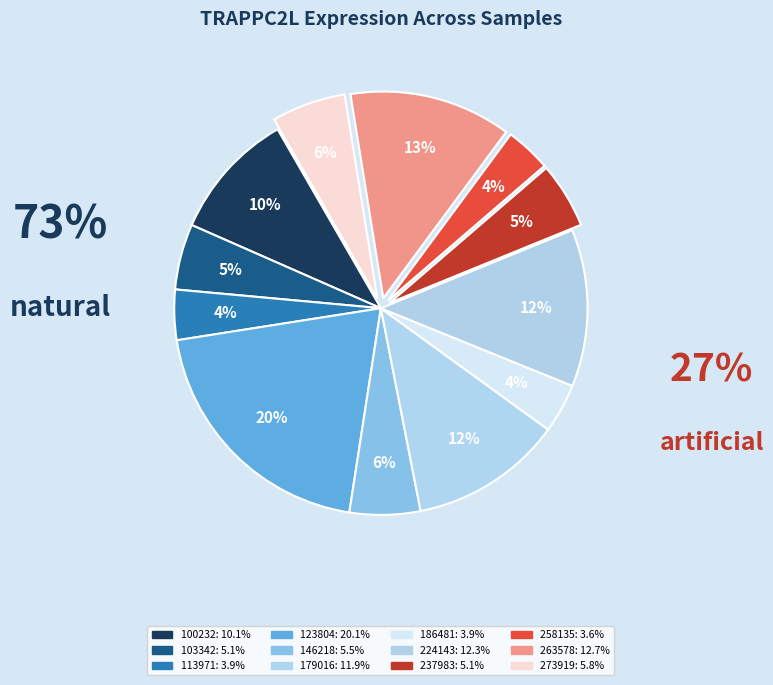

Between 224143 and 123804, which is larger?

123804